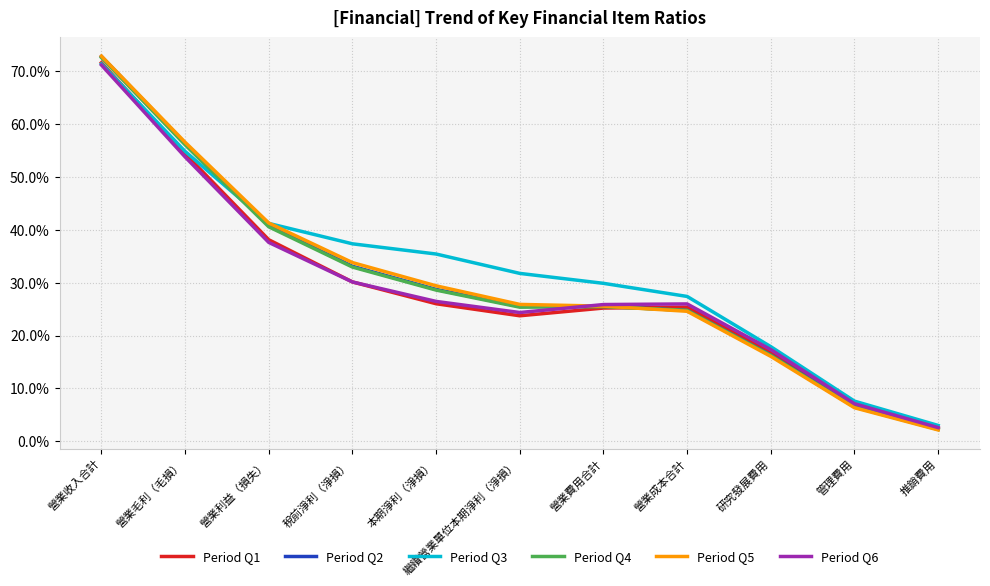

At which label does Period Q4 reach its peak?

營業收入合計